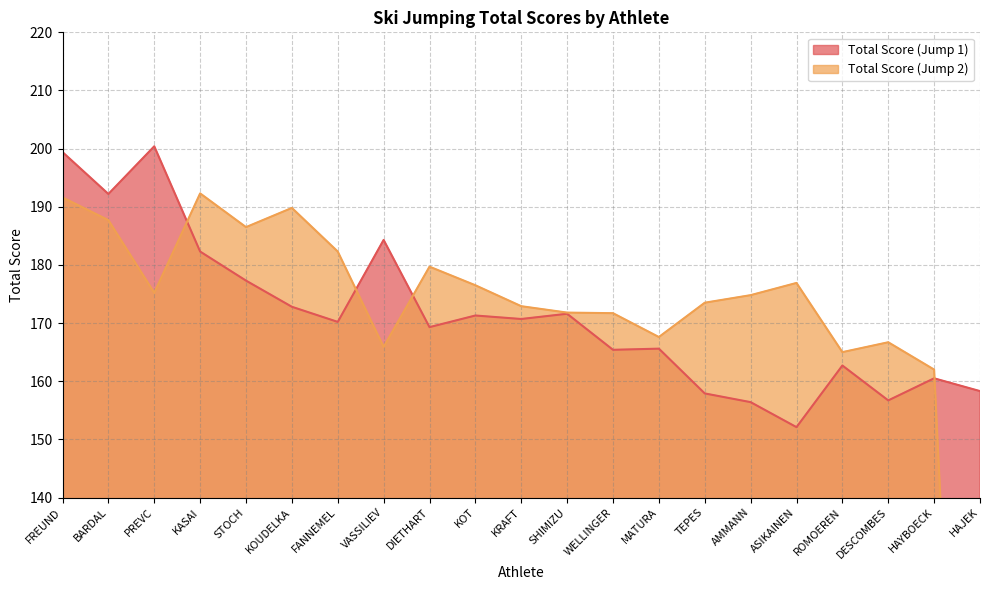

What is the label of the 5th point from the left?

STOCH